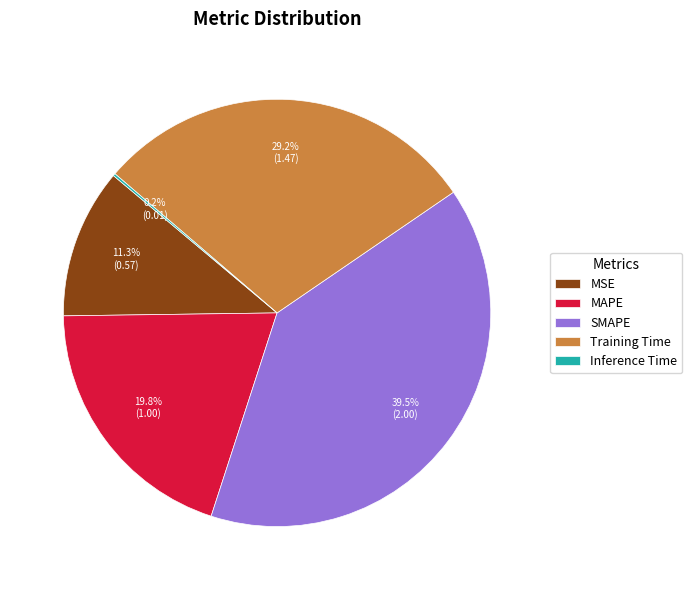

Does MSE account for over 50% of the chart?

No